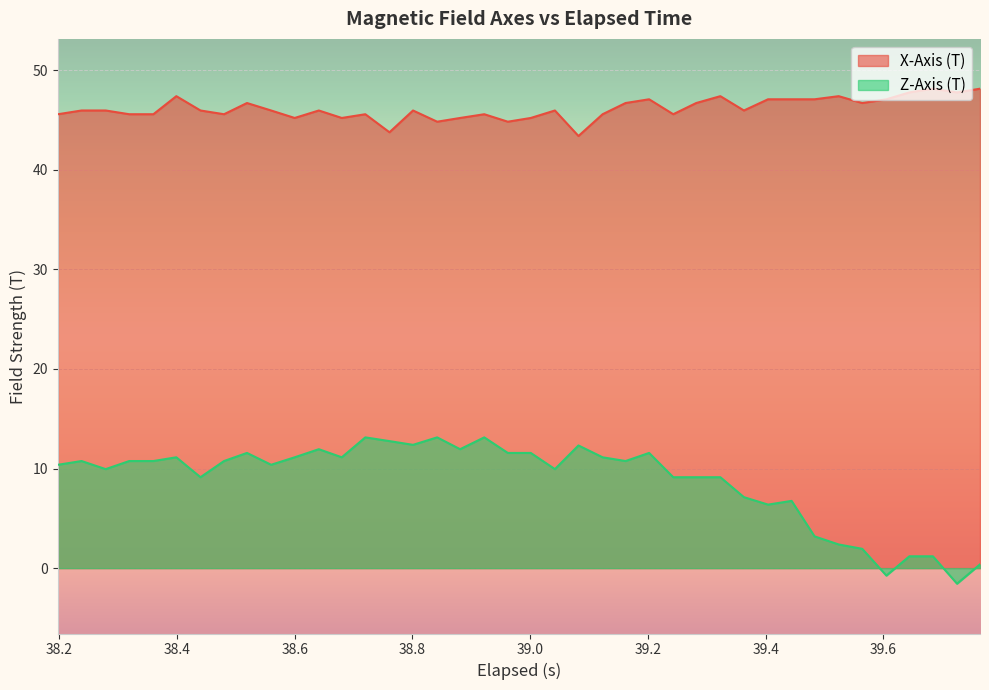

Rank the series by their maximum value, from lowest to highest.

Z-Axis (T), X-Axis (T)